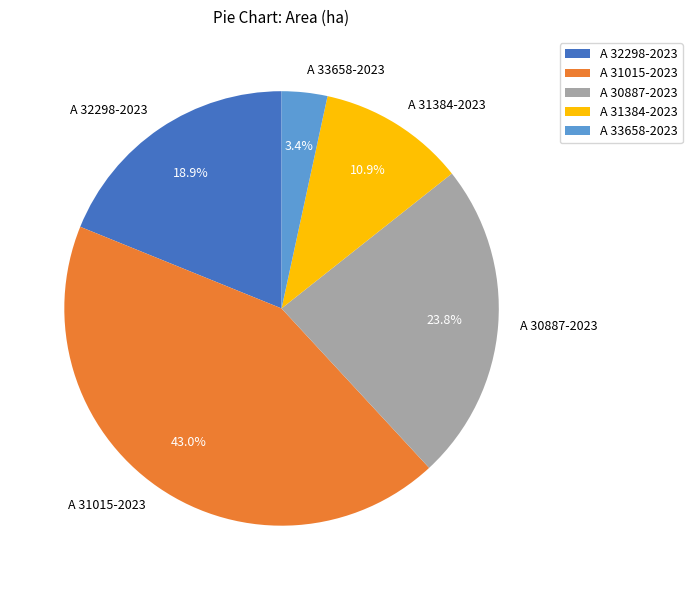

True or false: A 31015-2023 accounts for 43% of the total.

True